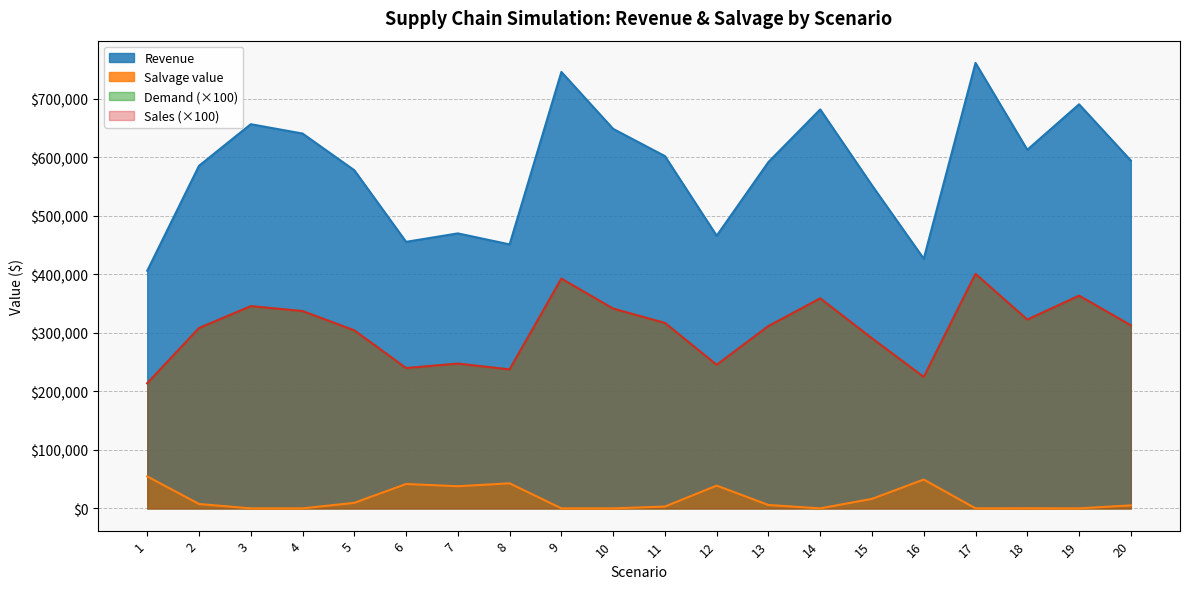

How many lines are shown in the chart?

4